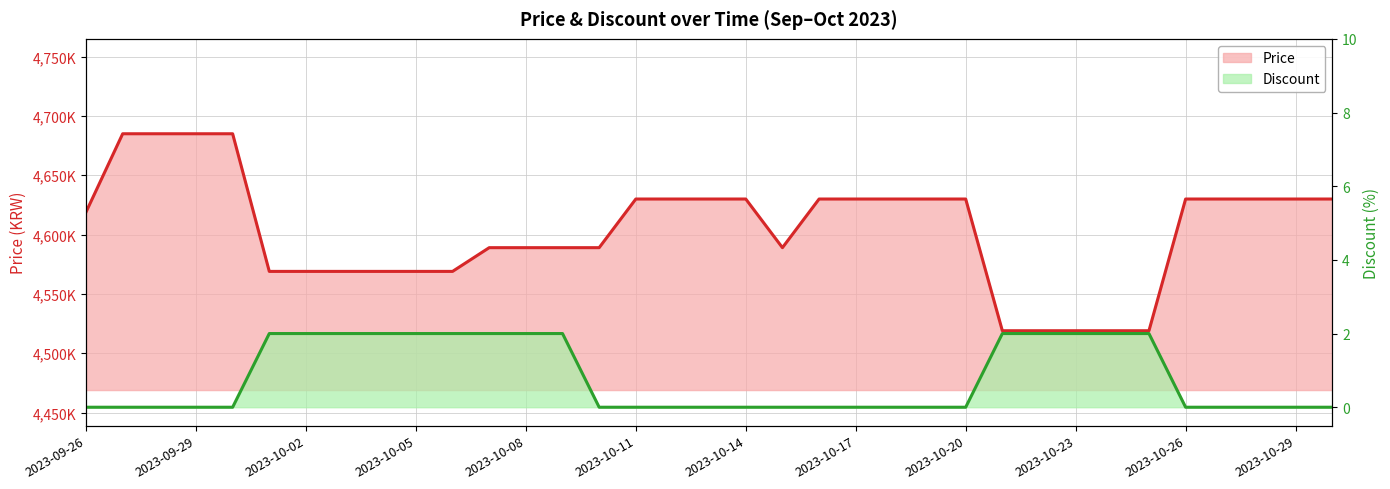

What is the label of the 1st point from the left?

2023-09-26